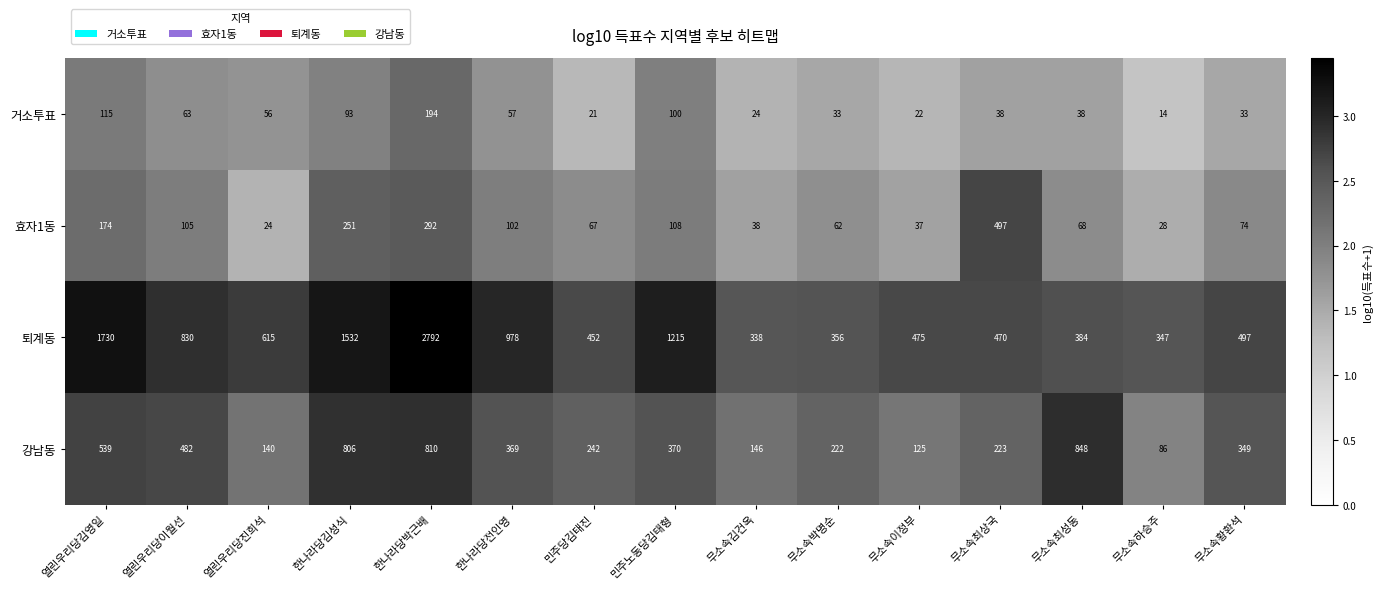

Is the value of 강남동 at 민주당김태진 greater than the value of 퇴계동 at 무소속최성동?

No